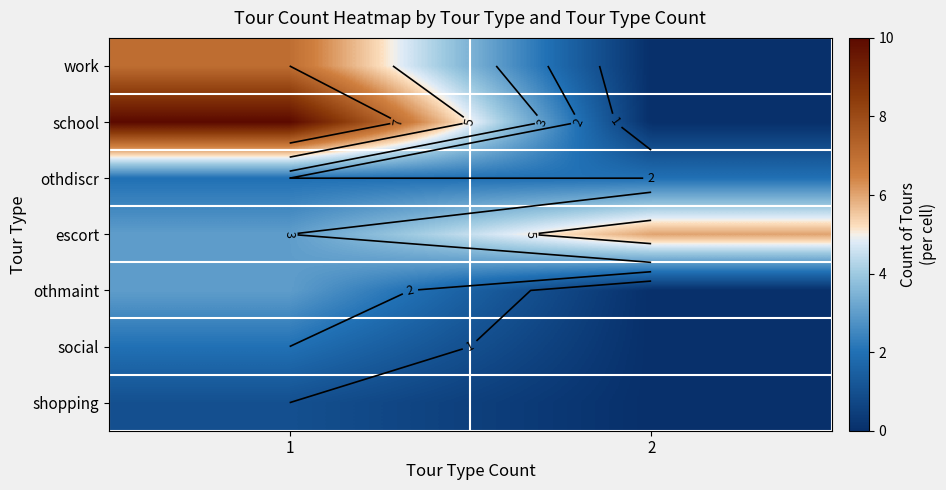

At which category does the chart reach its peak across all series?

1